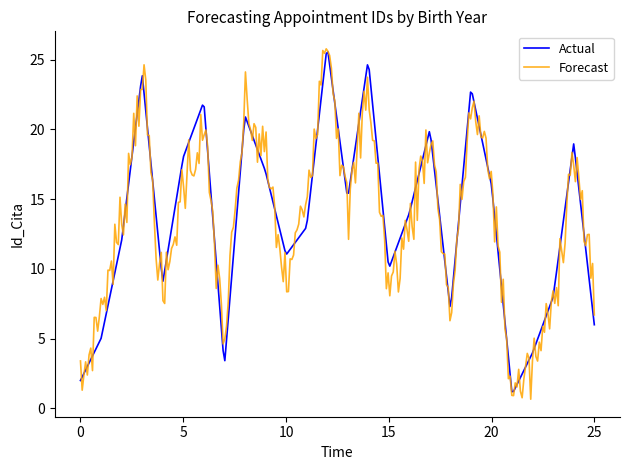

What is the maximum value shown in the chart?

25.8